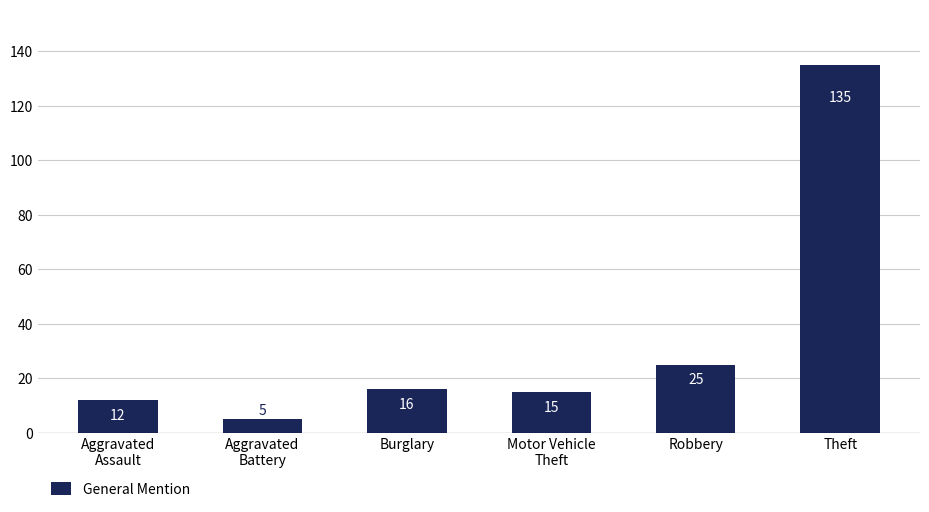

What position from the right is Aggravated
Assault?

6